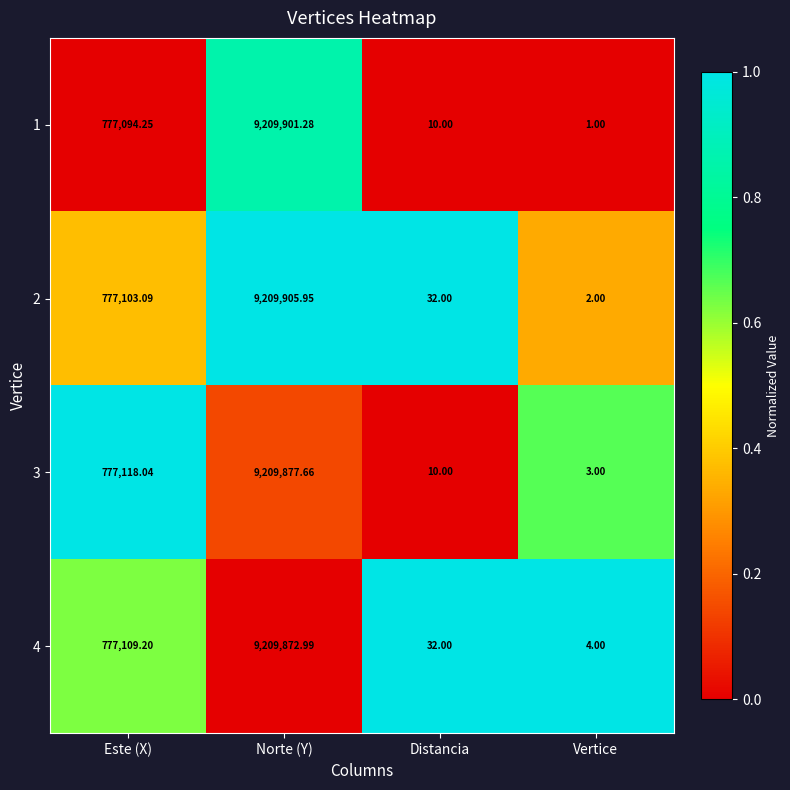

Rank the categories by 4 value from highest to lowest.

Norte (Y), Este (X), Distancia, Vertice